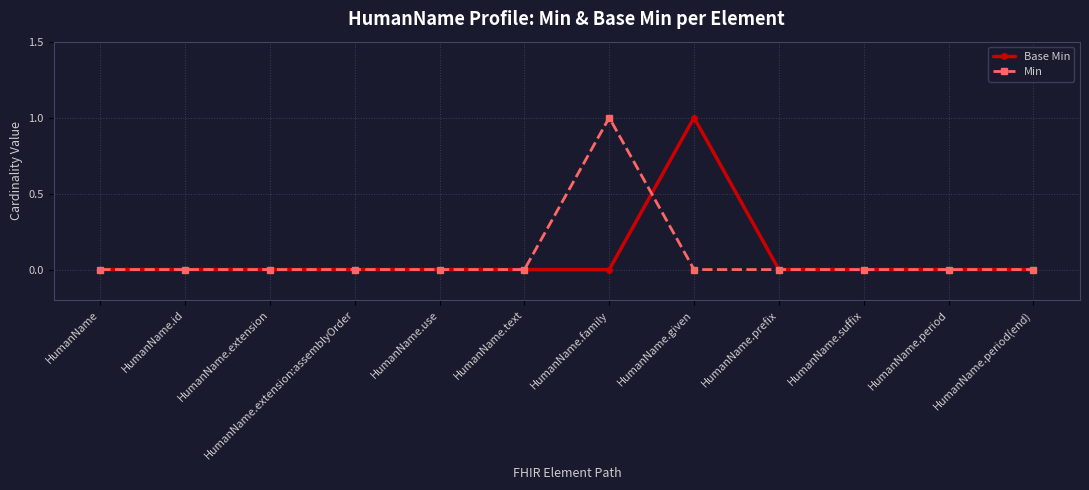

What position from the left is HumanName.prefix?

9